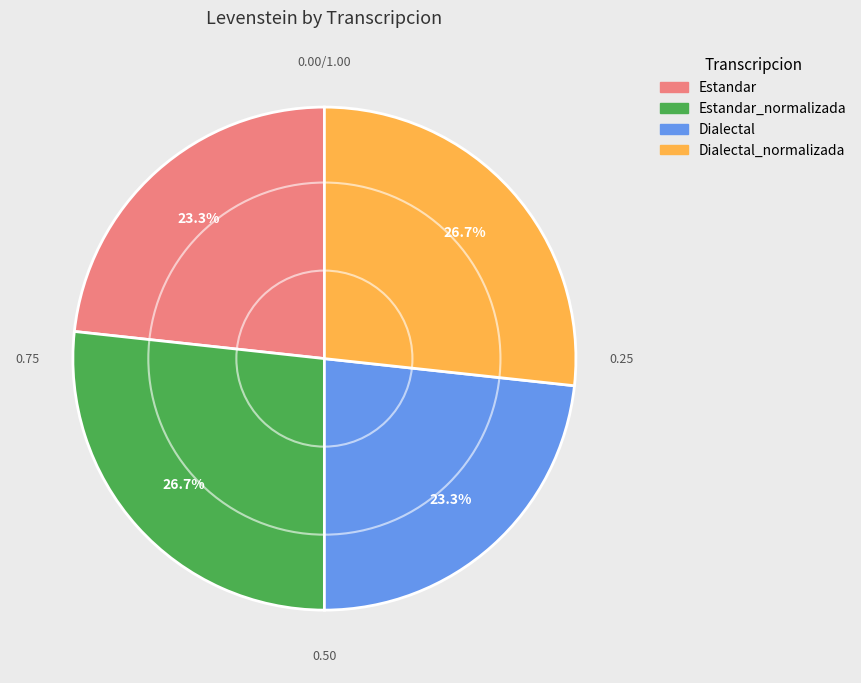

Does any single category account for the majority?

No